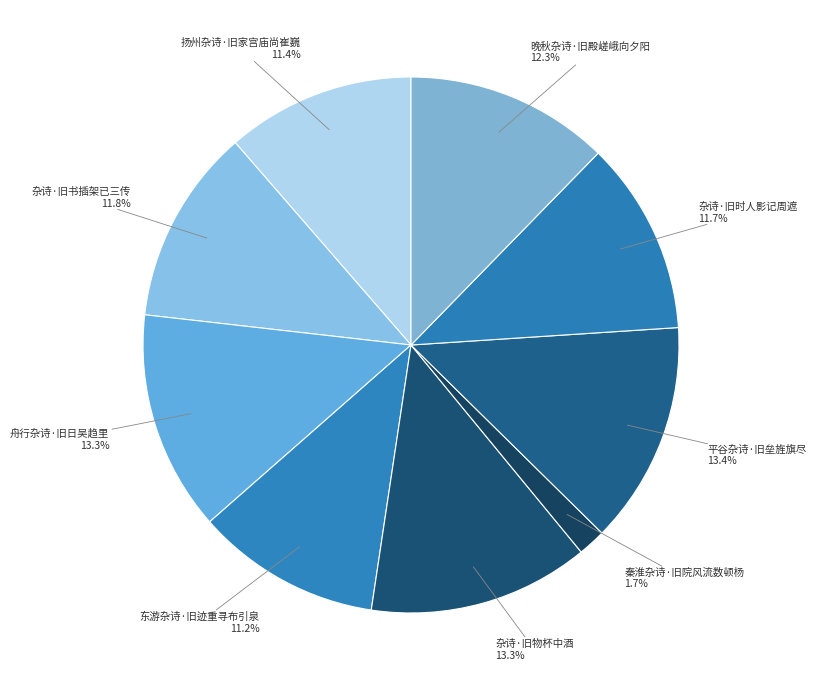

The 舟行杂诗·旧日吴趋里 slice represents 13% of the pie. True or false?

True